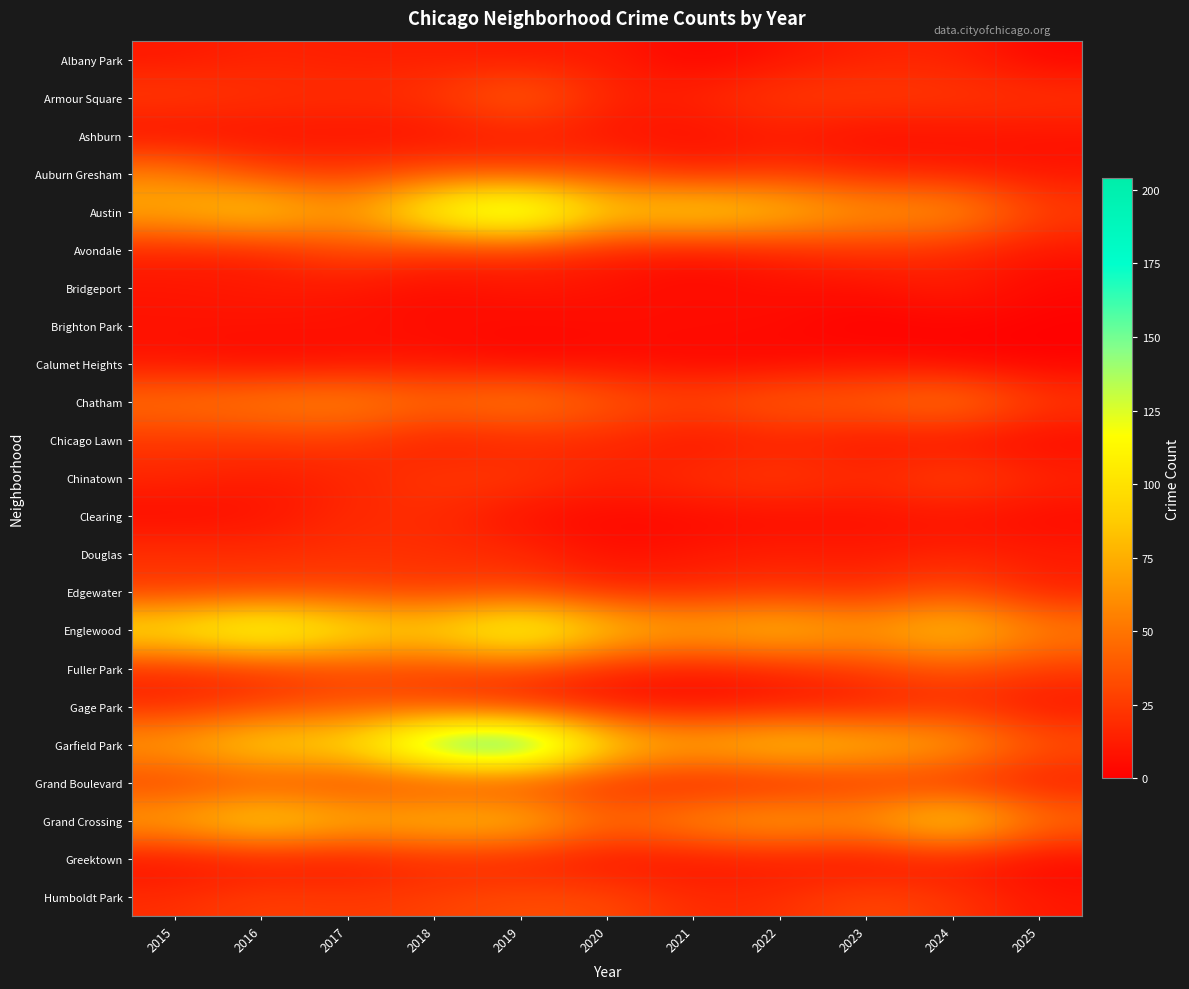

How many series are shown in this chart?

23